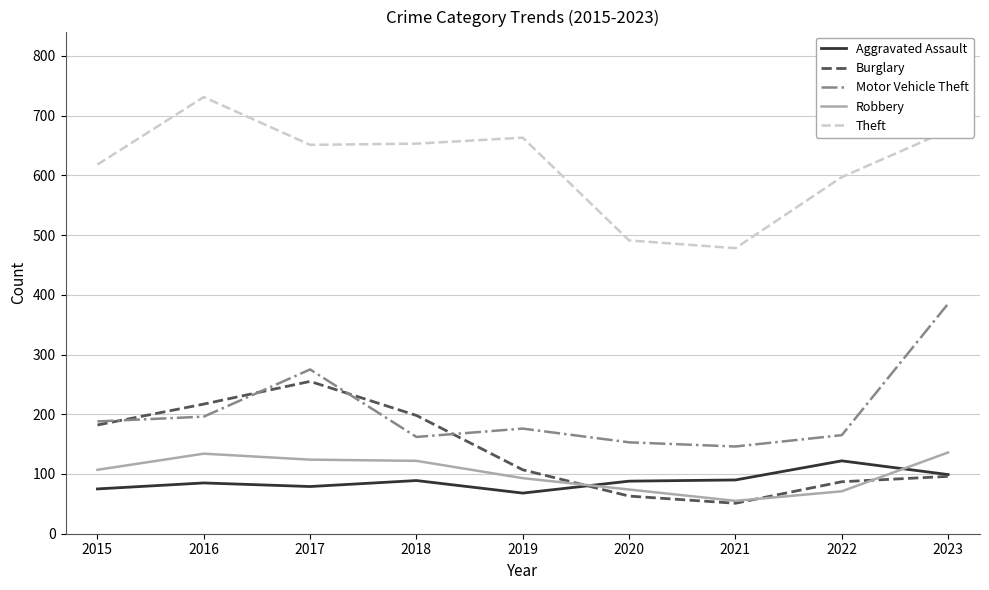

The value of Aggravated Assault at 2021 is 90. True or false?

True